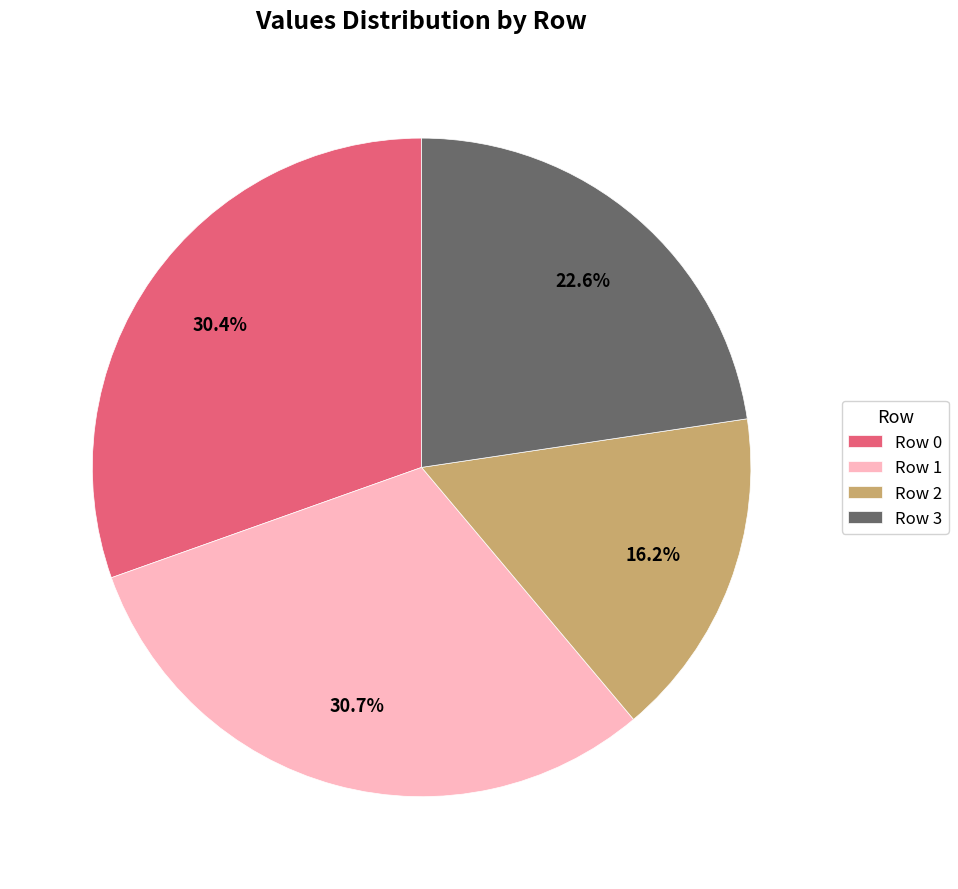

Between Row 2 and Row 3, which is larger?

Row 3